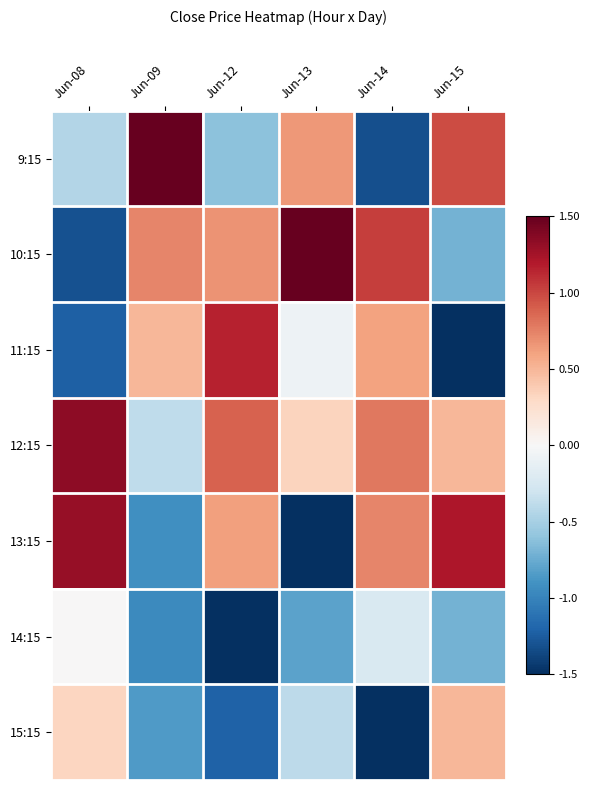

What is the minimum value shown in the chart?

-1.8